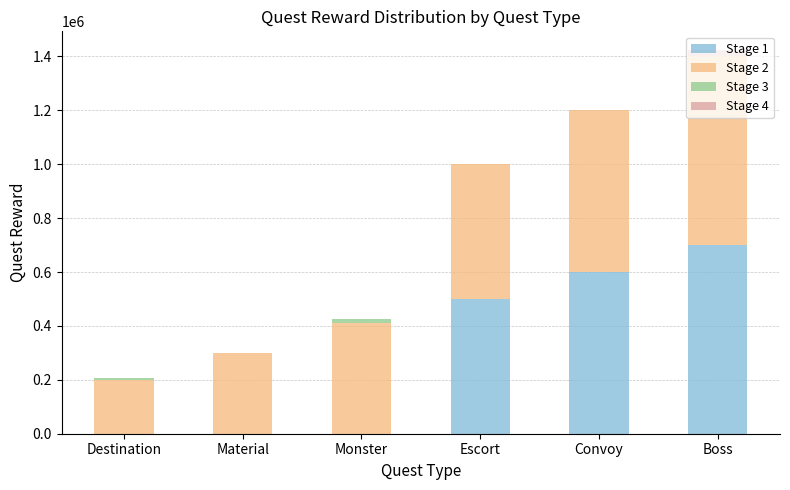

Which category has the highest value in the Stage 1 series?

Boss